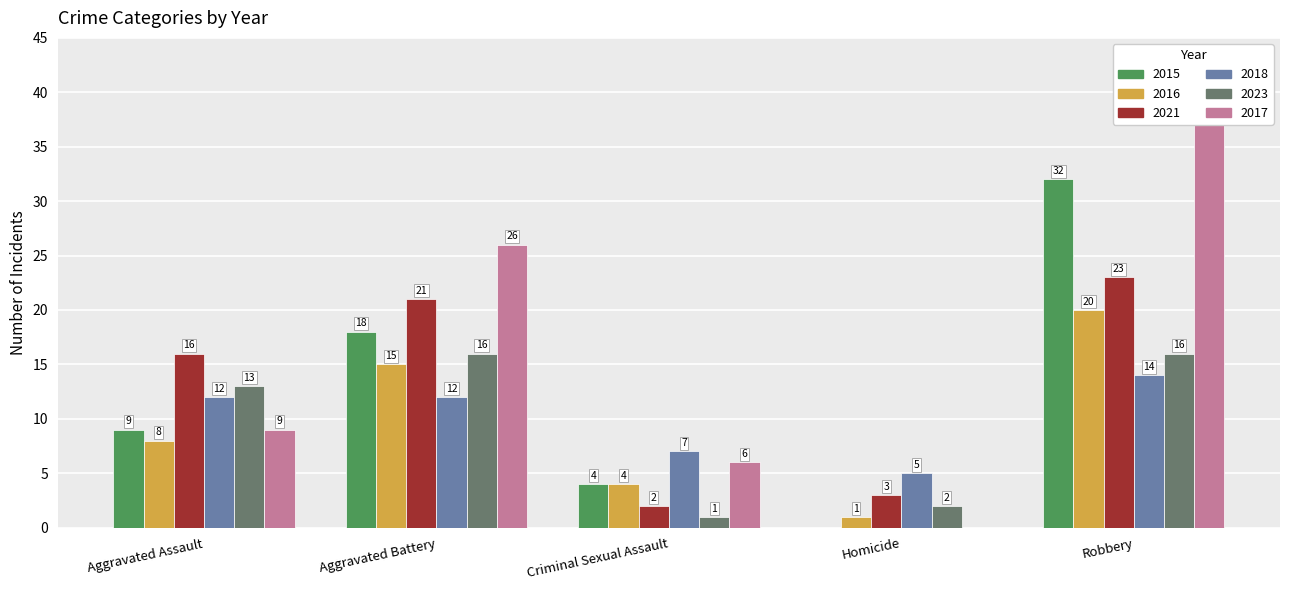

The 2021 series shows 1 at Homicide. True or false?

False